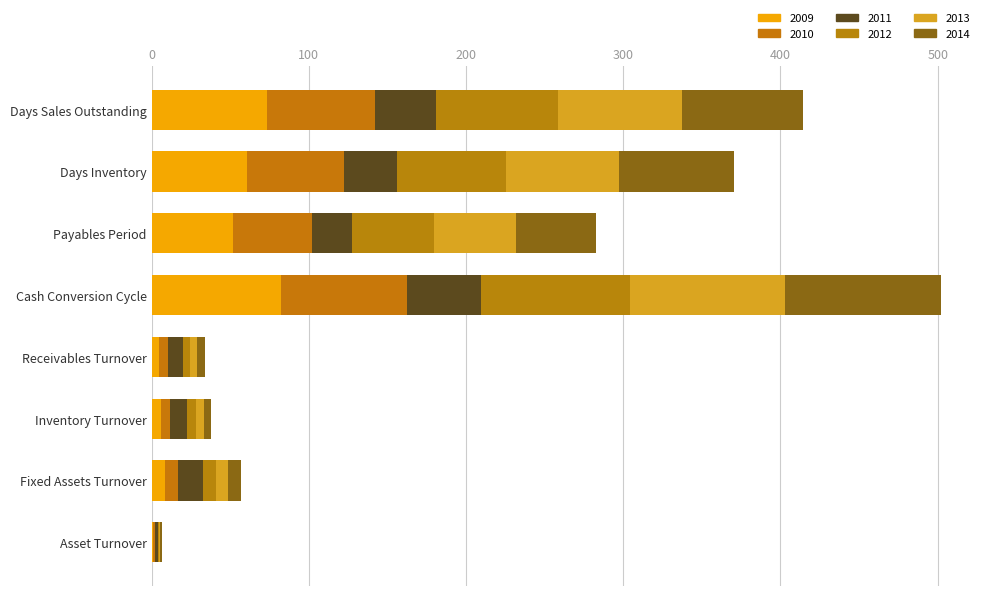

What is the sum of the 2014 values at Days Inventory and Fixed Assets Turnover?

81.2